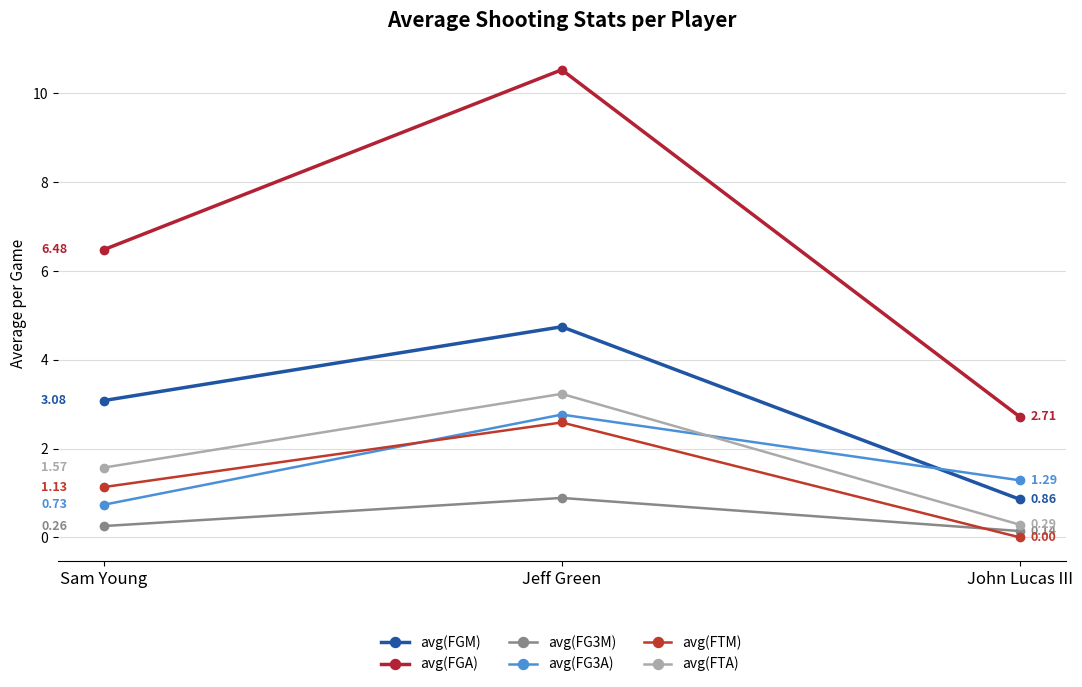

What is the difference between the avg(FGA) values at Jeff Green and John Lucas III?

7.8